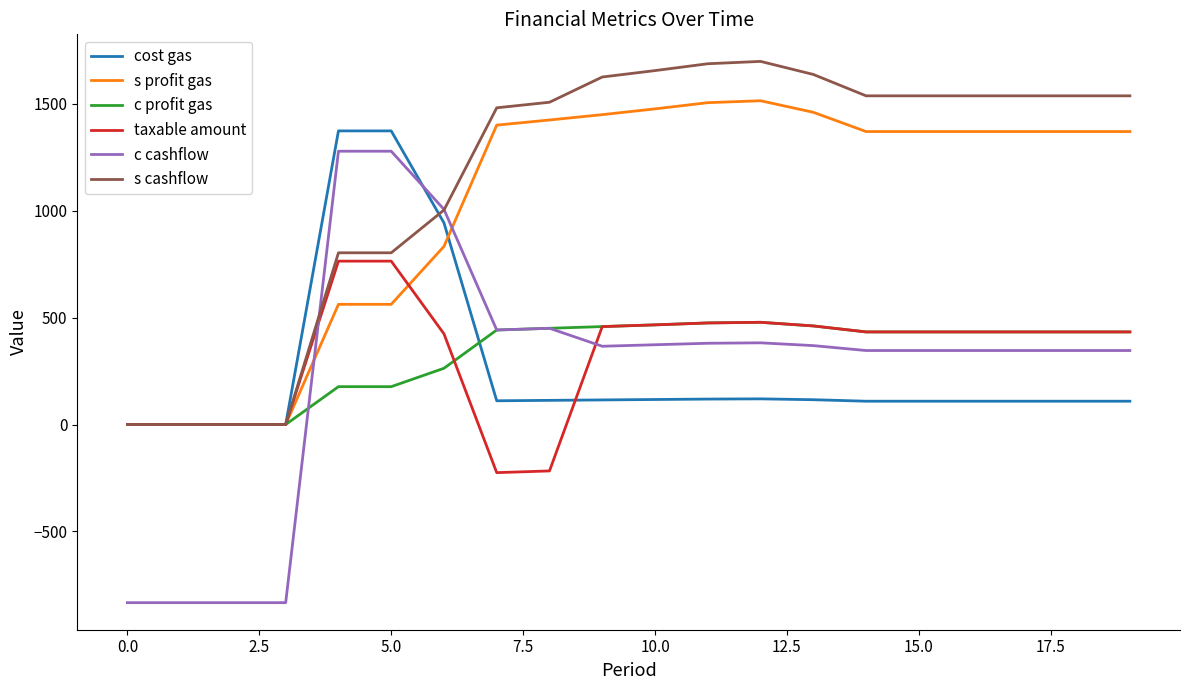

What is the maximum value for taxable amount?

764